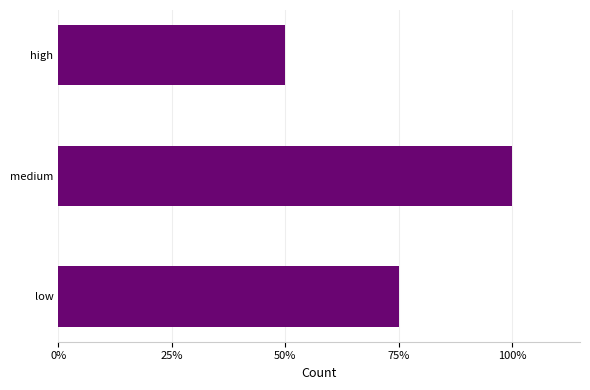

Which category has the lowest value across all series?

high